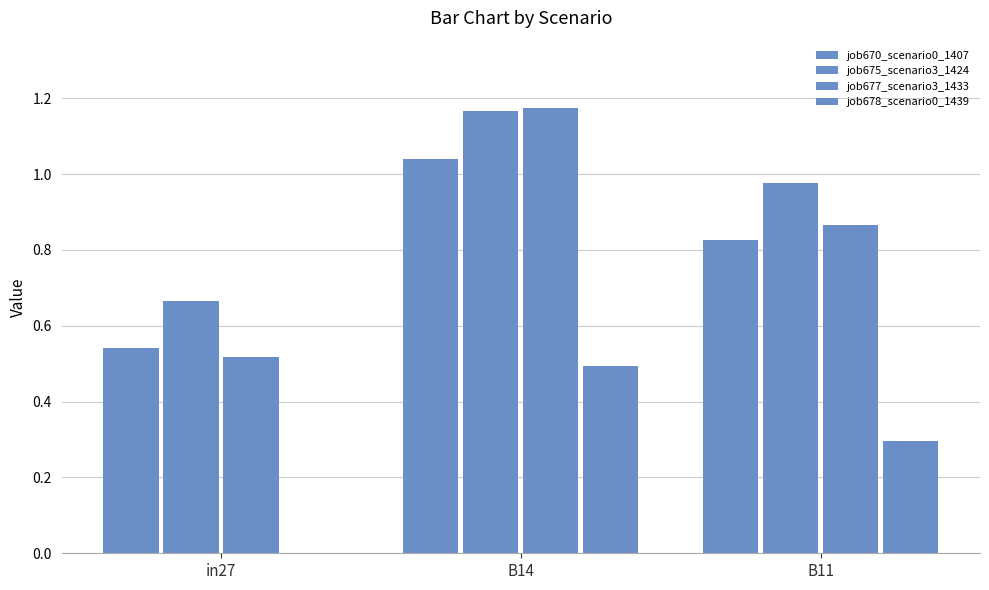

How many series are shown in this chart?

4